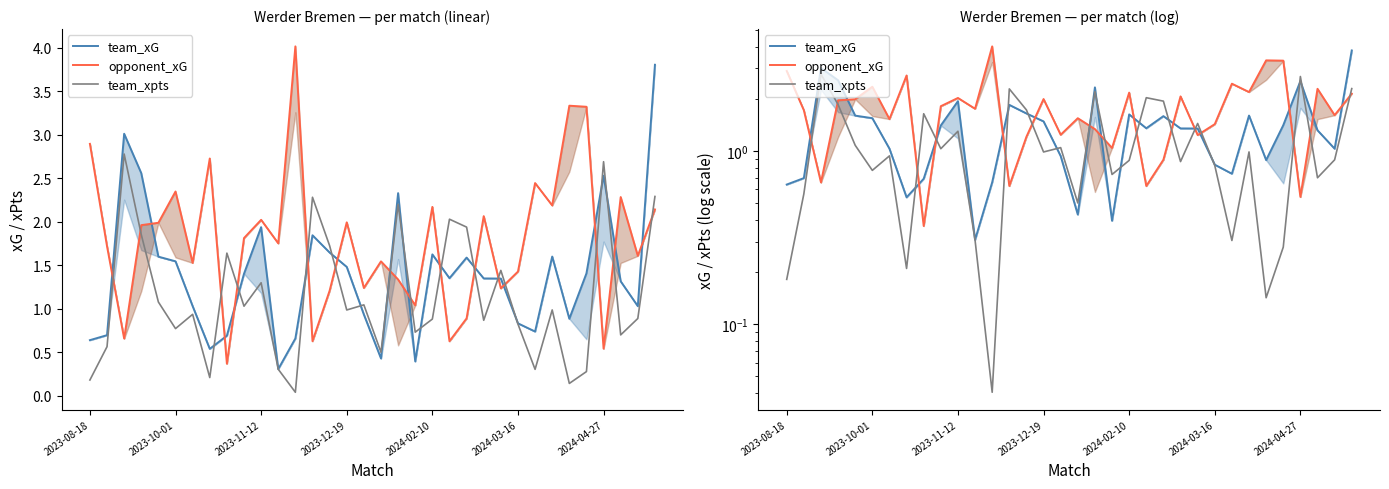

What is the maximum value for team_xG?

3.8